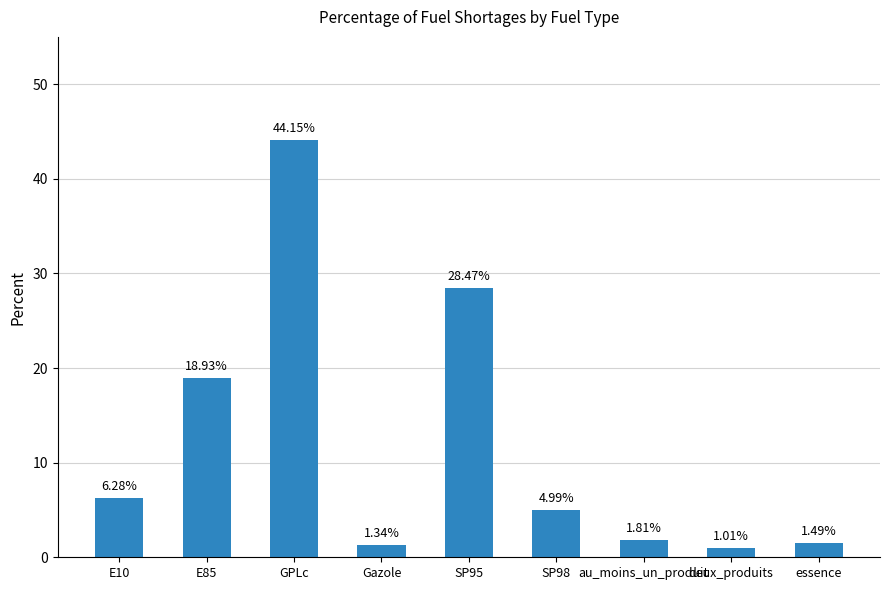

What is the ratio of the value at E85 to the value at au_moins_un_produit?

10.5